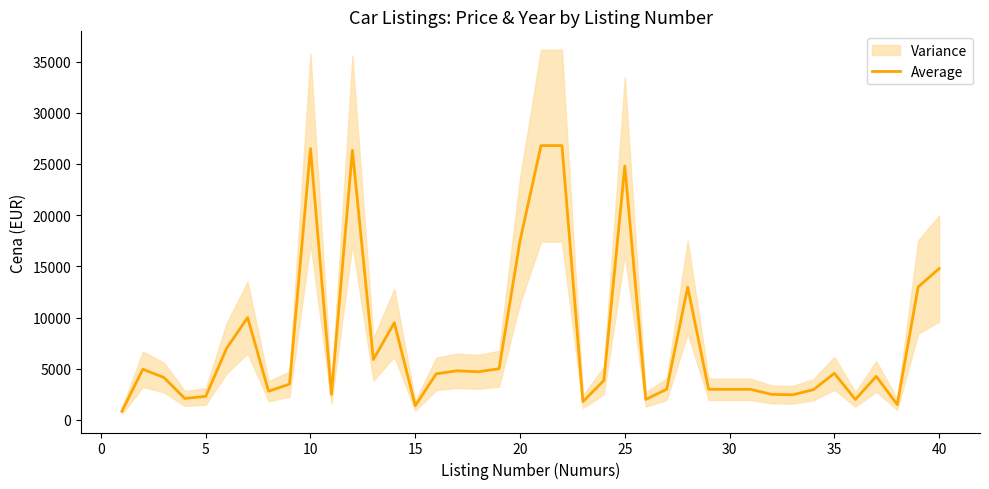

What is the minimum value for Average?

850